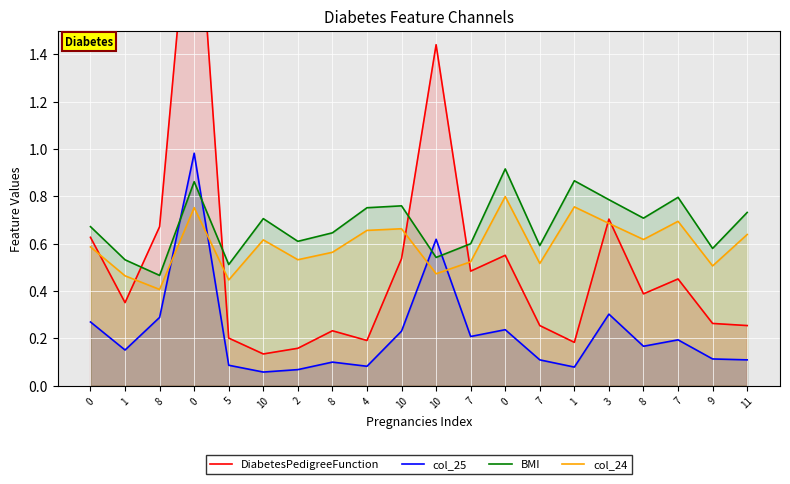

Is the value of DiabetesPedigreeFunction at 2 greater than the value of BMI at 0?

No